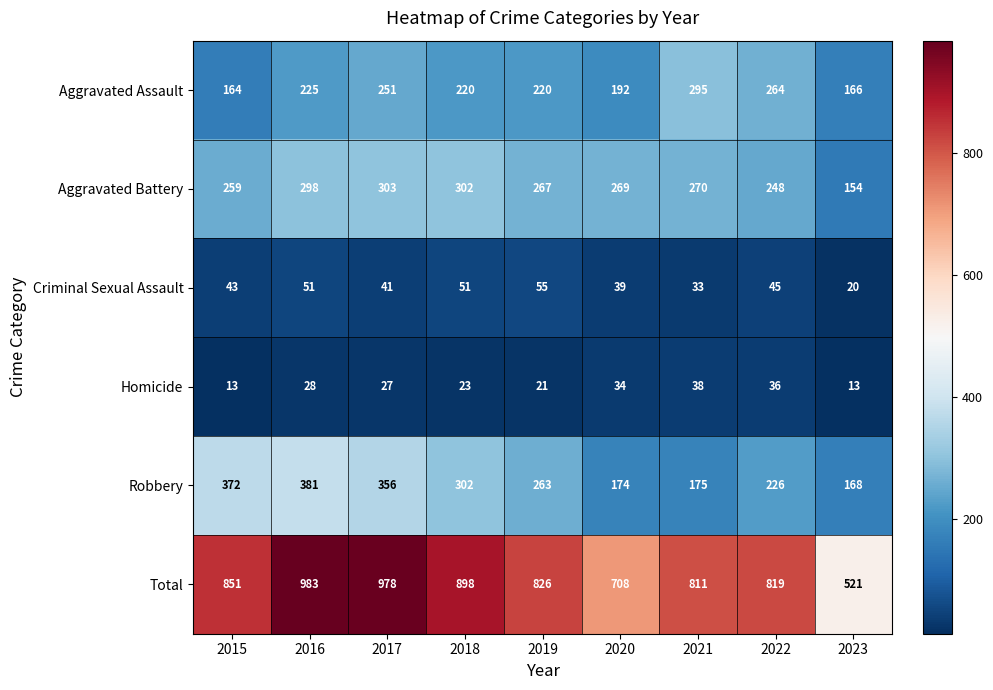

What is the total value across all series at 2022?

1638